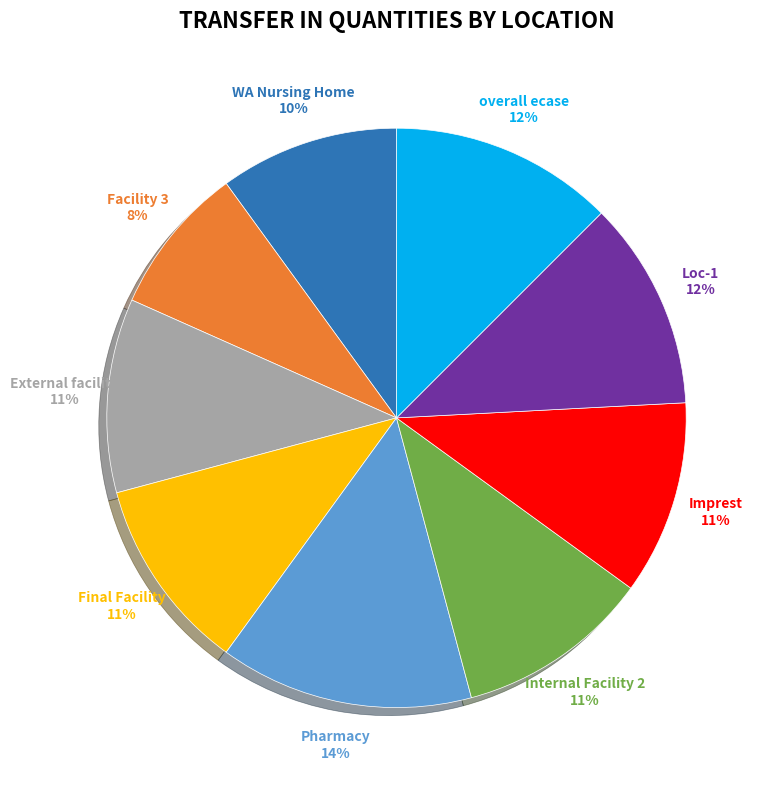

Do Pharmacy and Facility 3 together represent more than half of the pie?

No